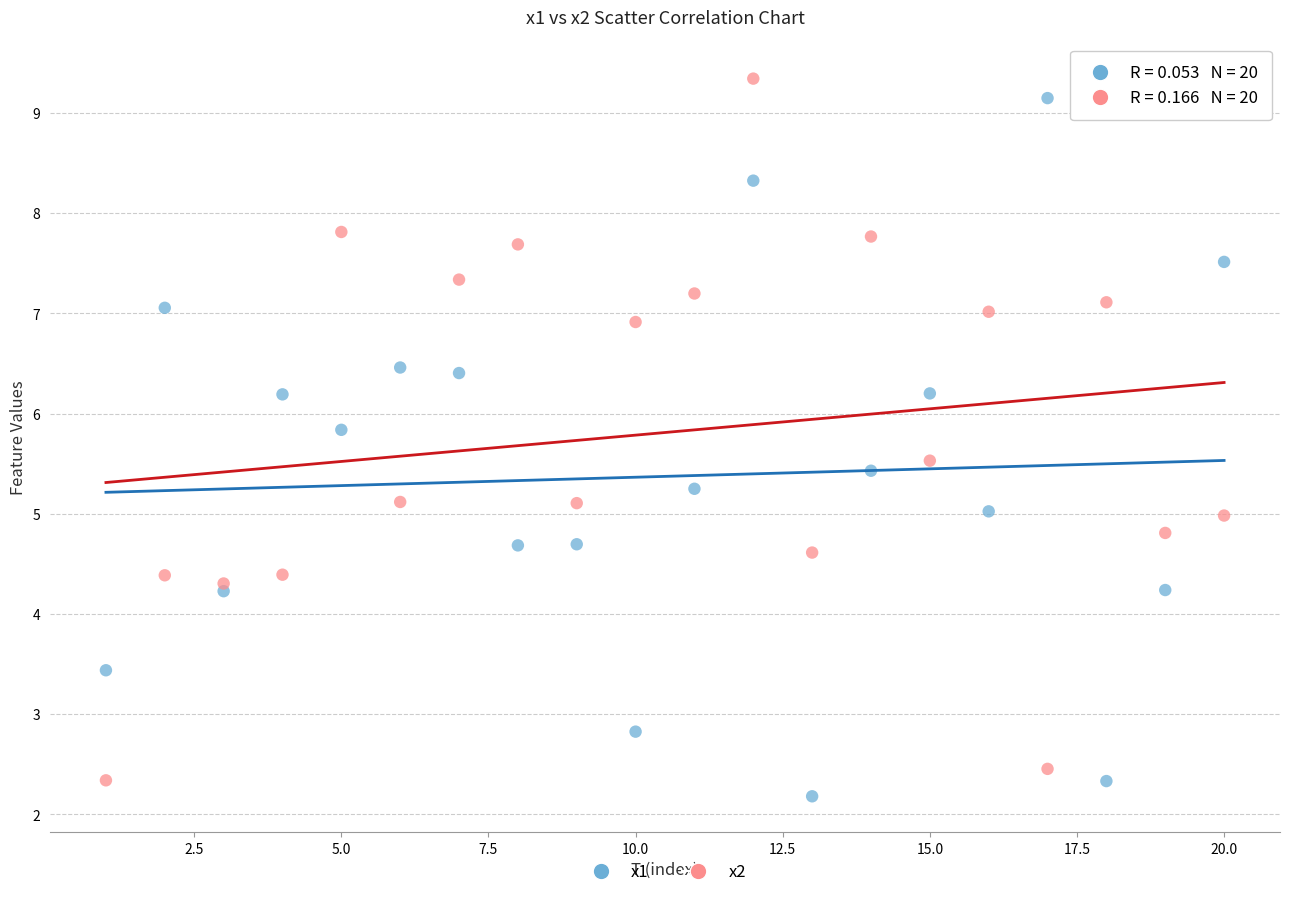

What is the X range (max minus min) for the scatter plot?

19.0